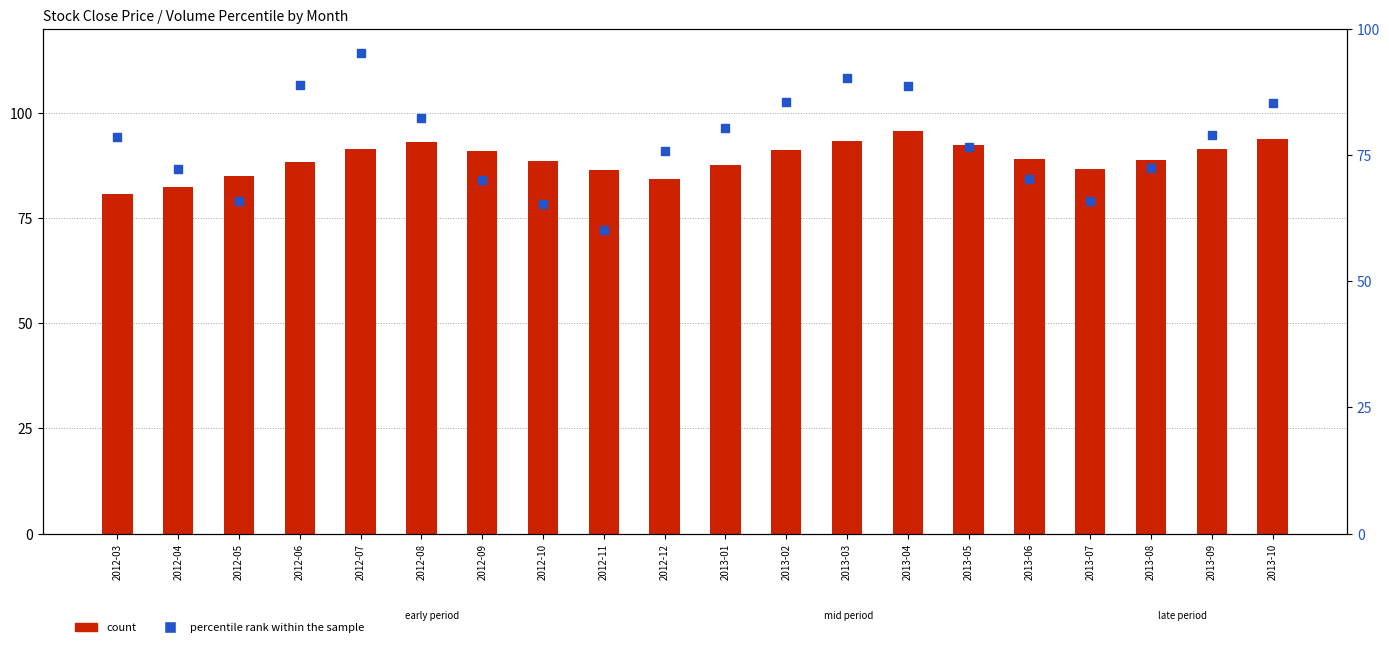

At which category is the sum across all series the highest?

2012-07